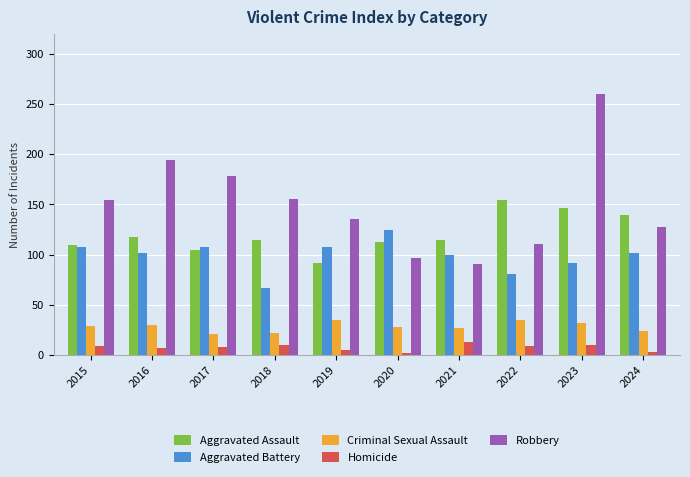

Is the value of Homicide at 2019 greater than the value of Aggravated Battery at 2021?

No